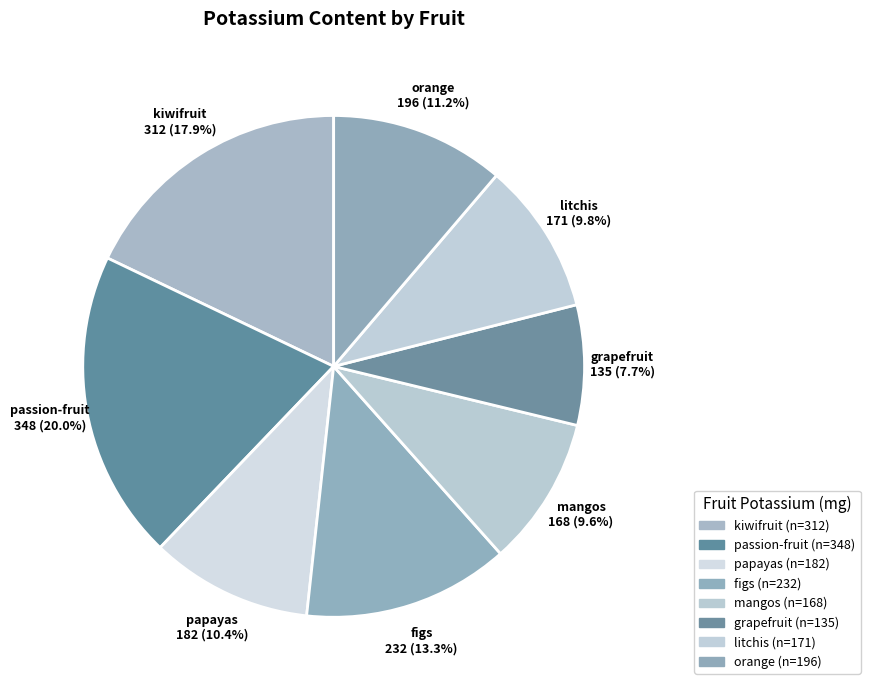

To the nearest percent, what percentage of the pie is papayas?

10%